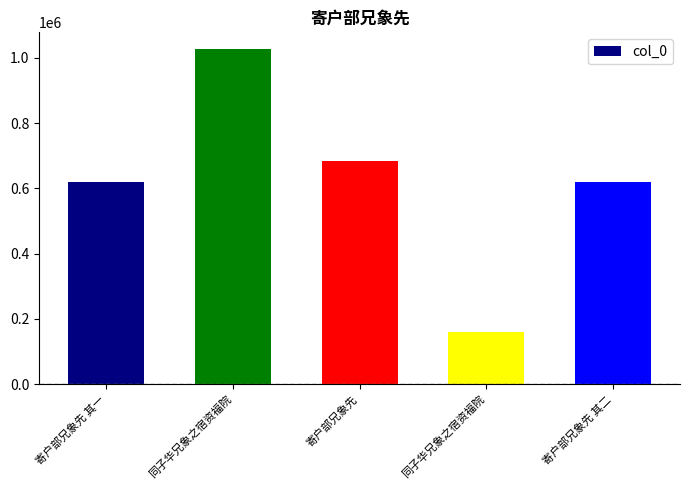

How many bars are there in total?

5